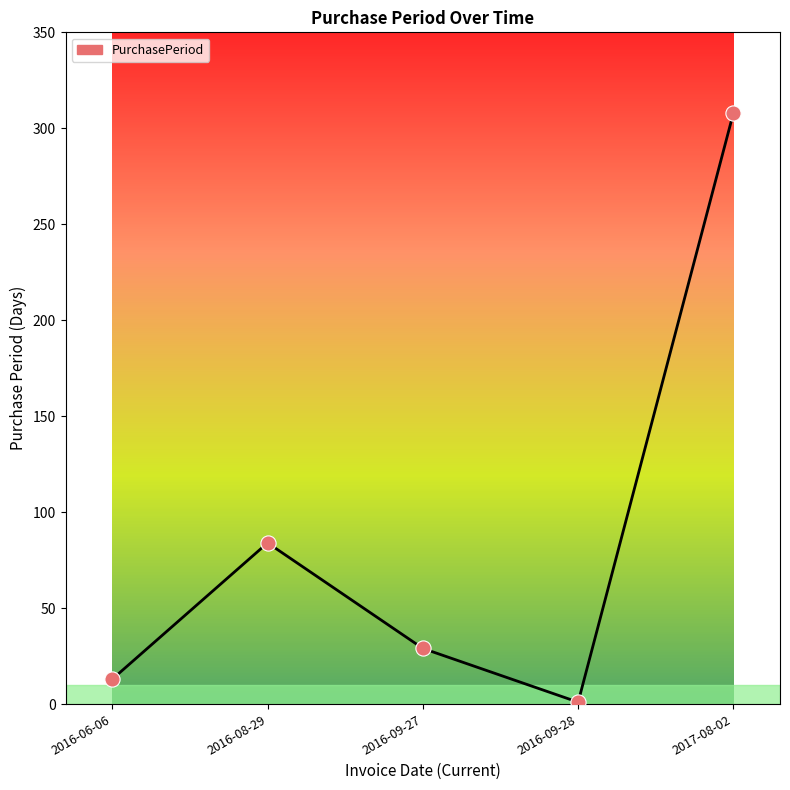

What is the ratio of the value at 2016-08-29 to the value at 2016-09-28?

84.0